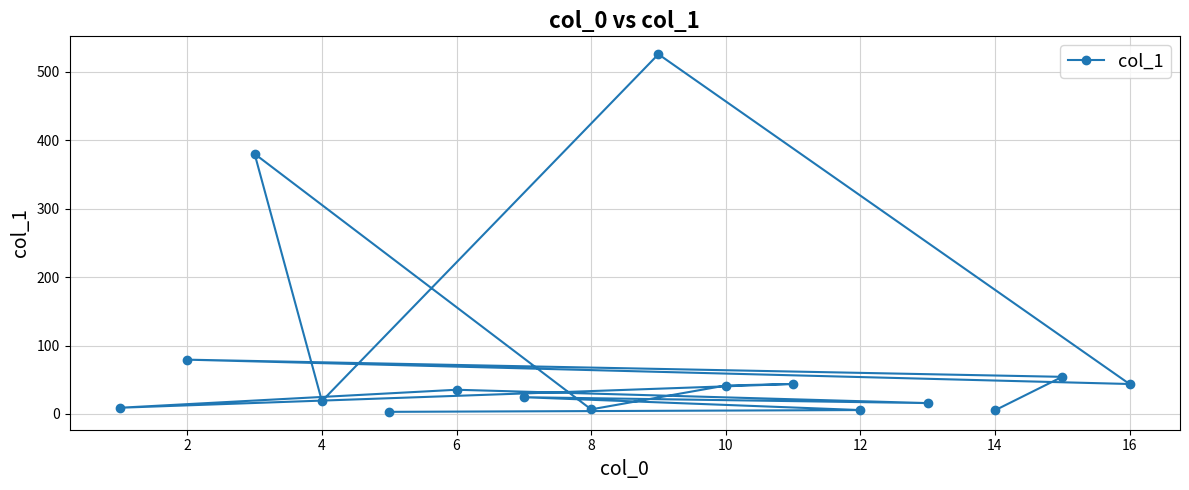

What is the greatest value displayed?

526.0